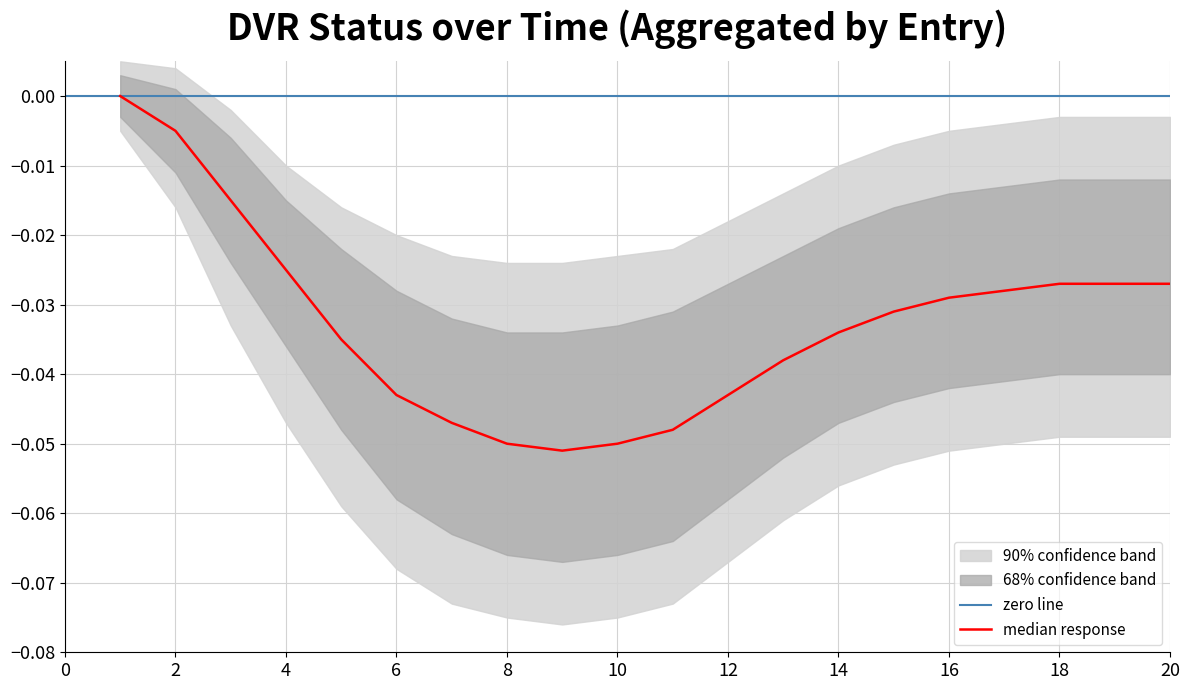

True or false: inner_lower has more than 1 interior local peaks.

False